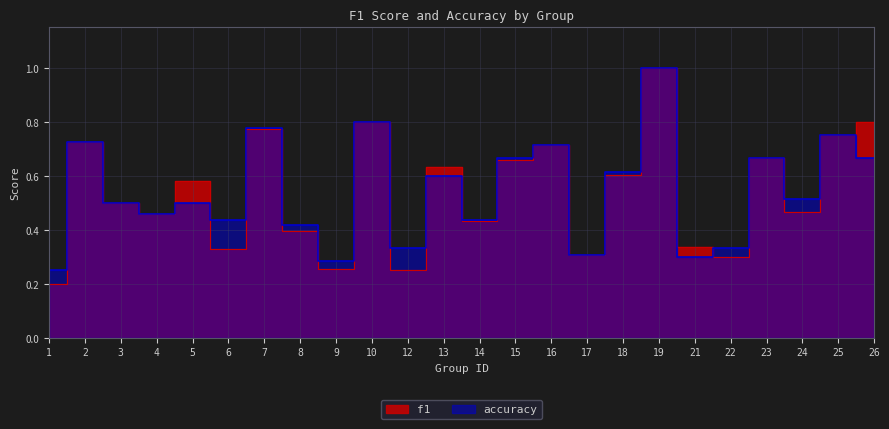

What is the highest value of the accuracy series?

1.0